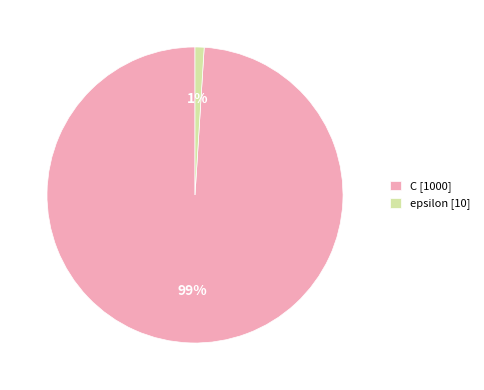

Count the number of slices in the pie.

2